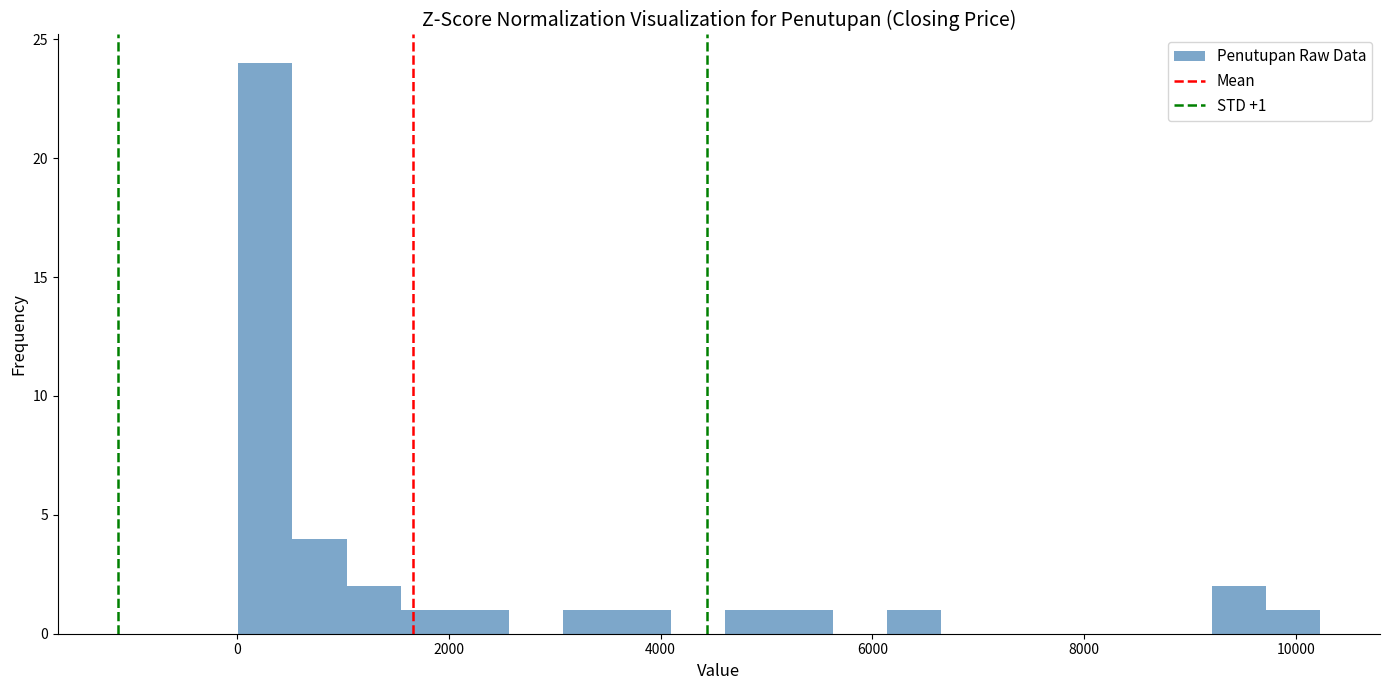

Read against the x-axis, roughly where is the centre of the tallest bar?

200